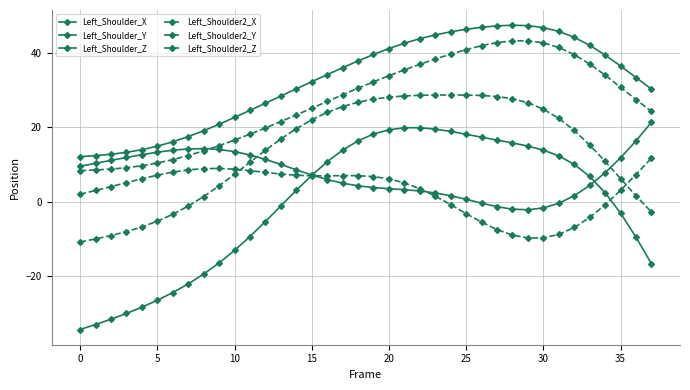

What is the sum of all Left_Shoulder2_Z values?

525.9